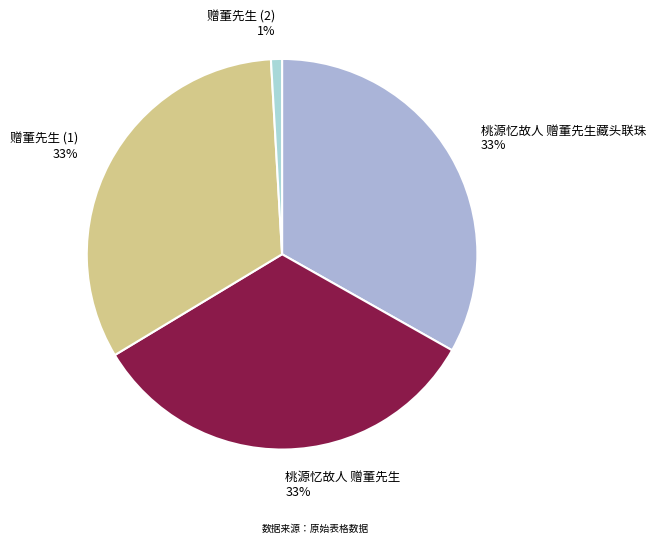

Is it true that 桃源忆故人 赠董先生 33% is 33% of the pie?

True